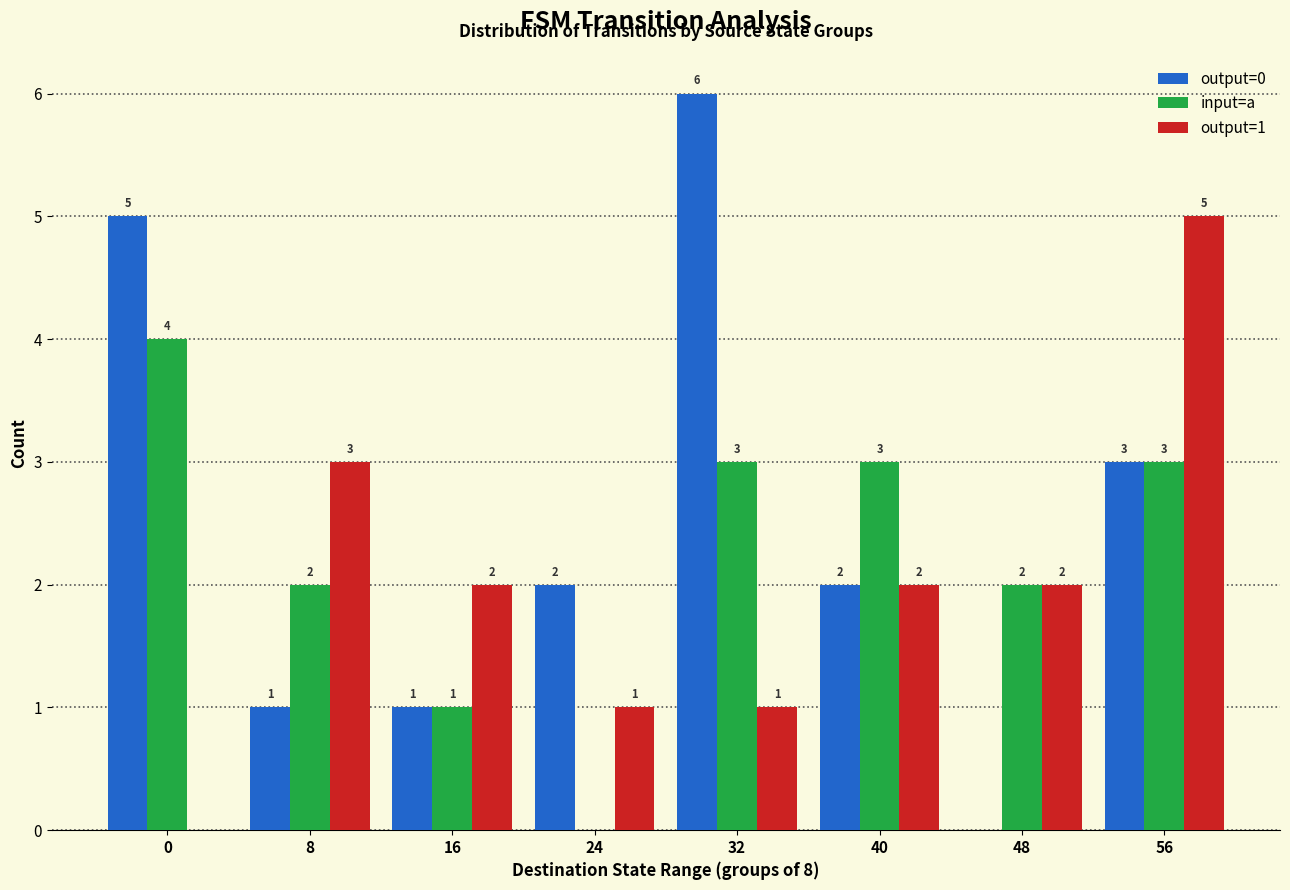

Are the bars horizontal?

No